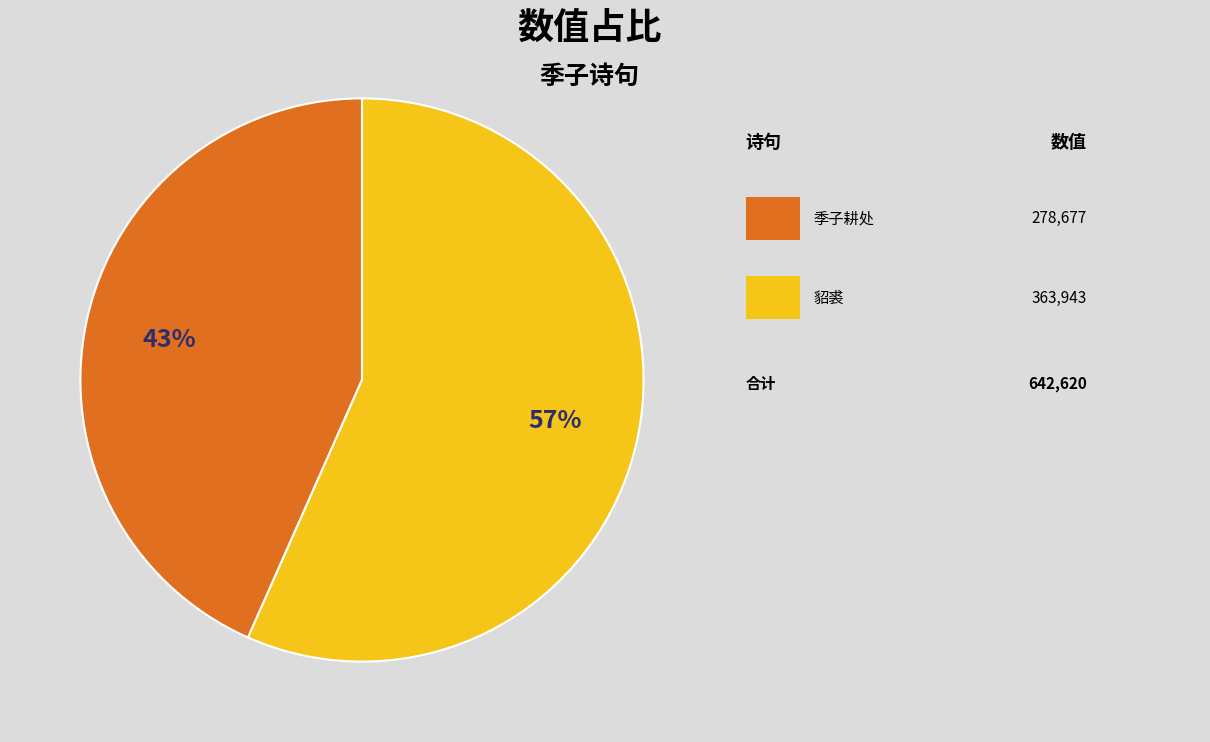

Is there a majority slice in this chart?

Yes